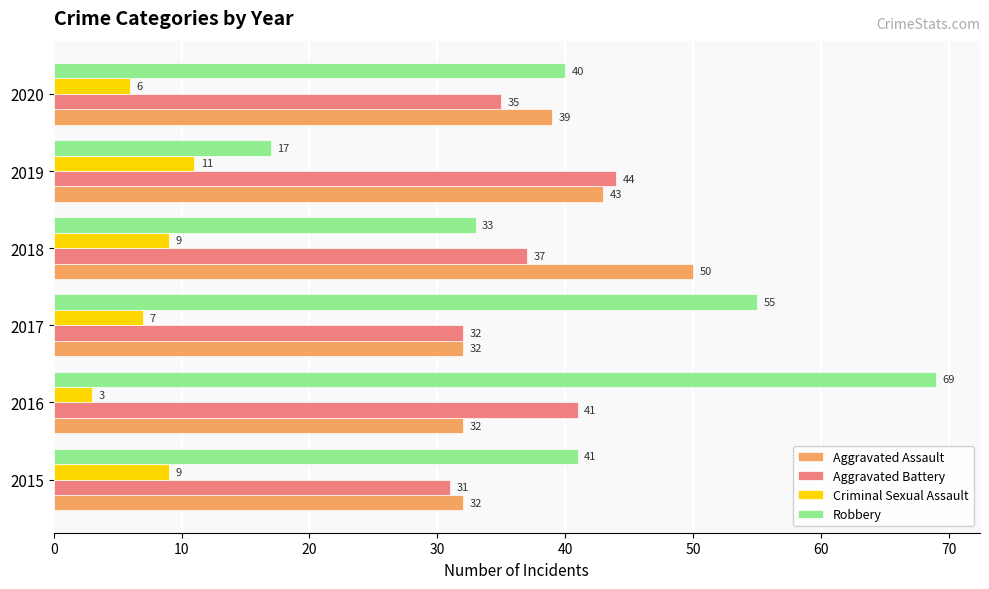

At which category is the sum across all series the highest?

2016